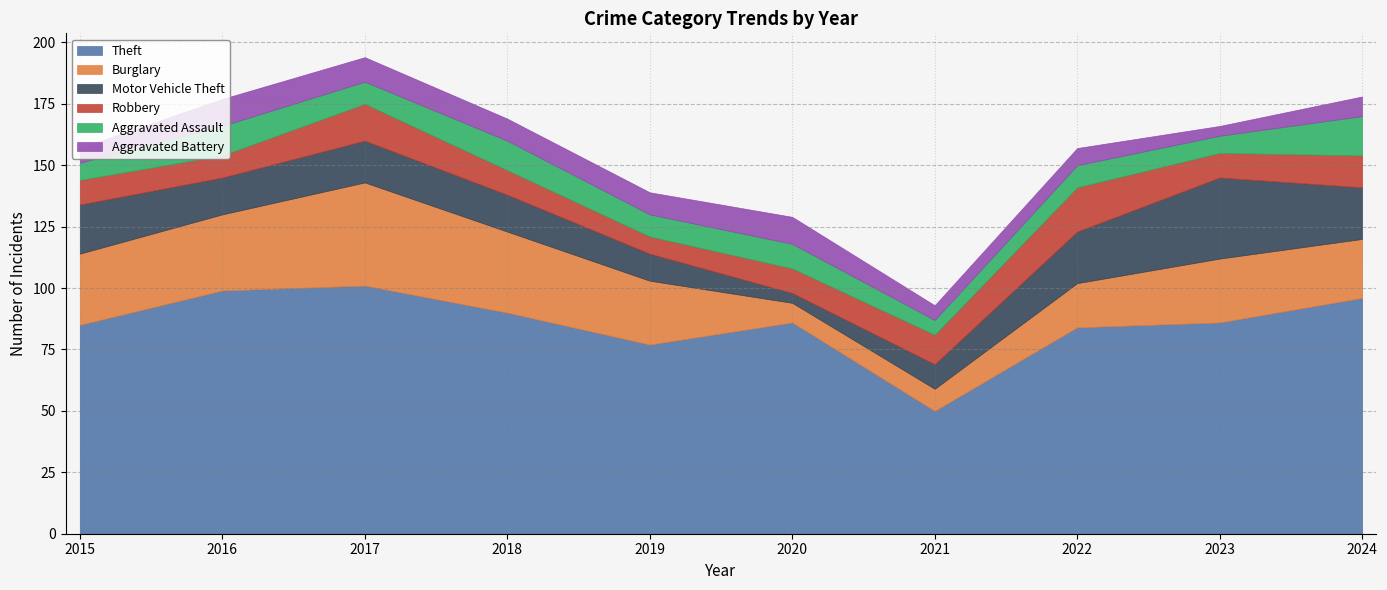

What is the value of the Burglary point at the 1st from the left?

29